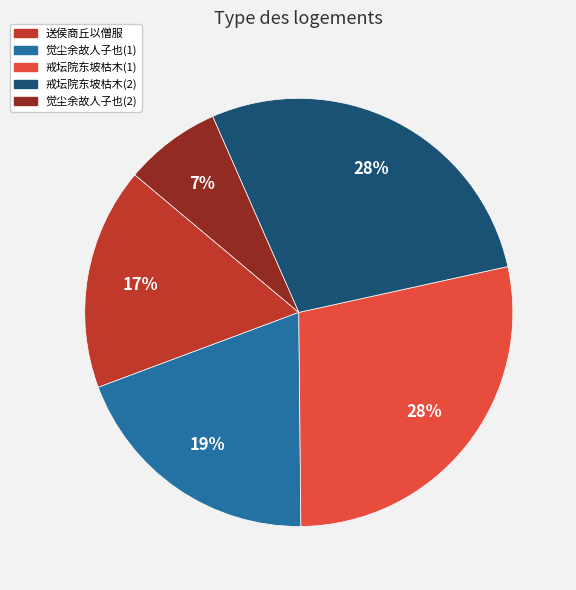

To the nearest percent, what is the difference between the largest and smallest slice percentages?

21%